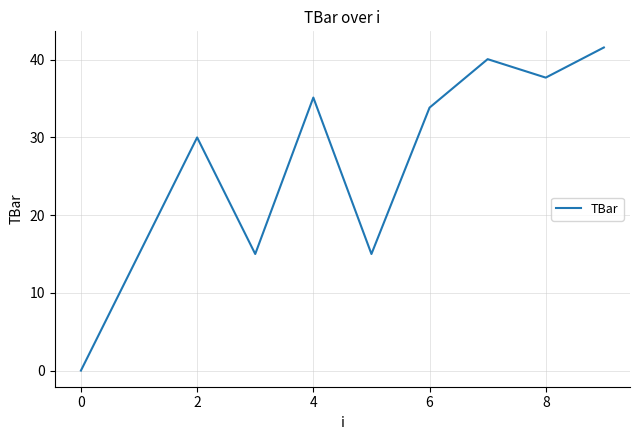

What is the sum of all values?

263.3